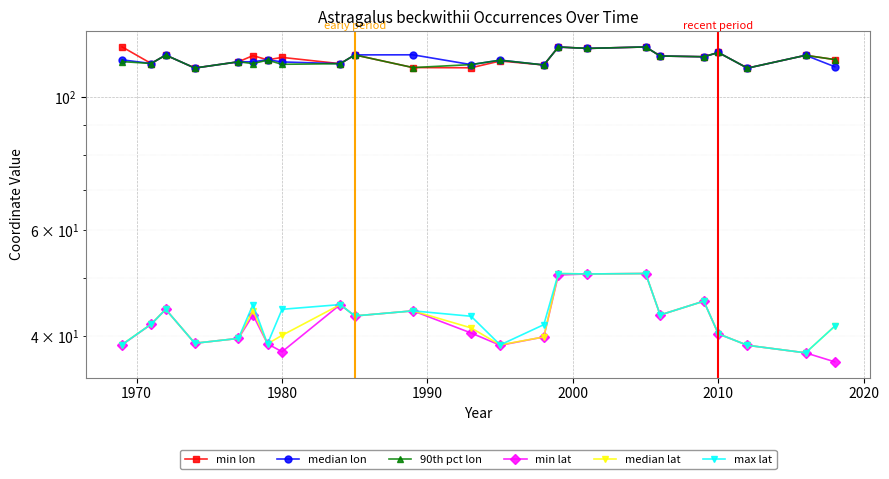

List the series in order of their peak value, highest first.

min lon, median lon, 90th pct lon, min lat, median lat, max lat